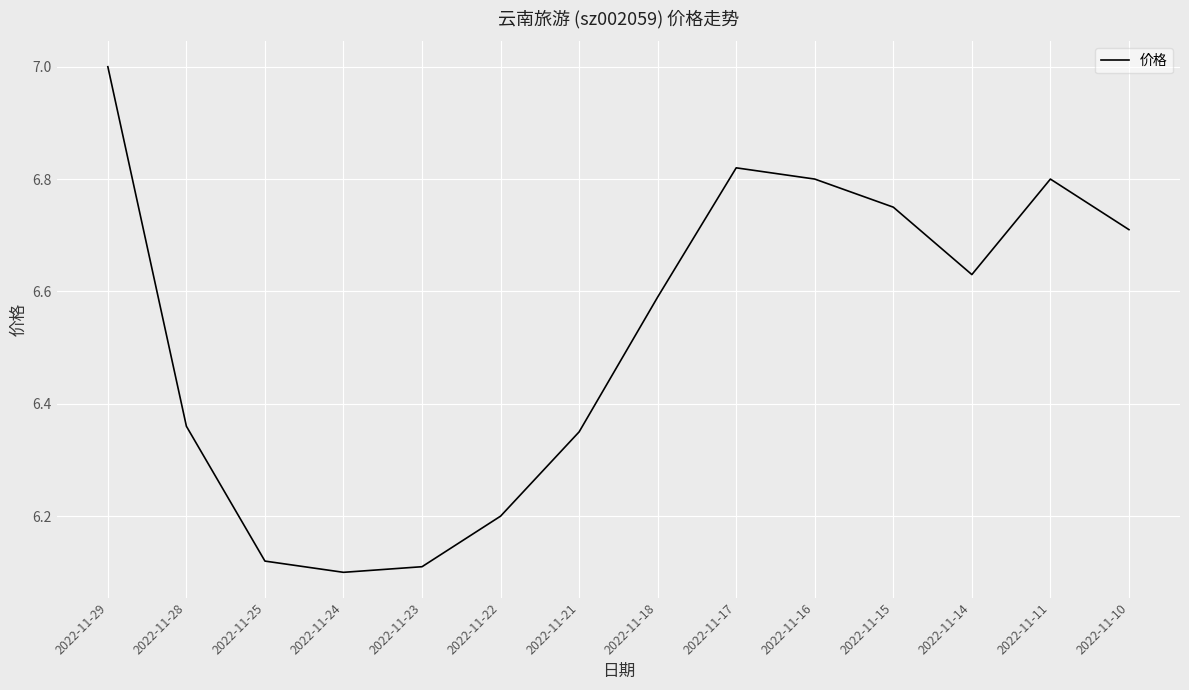

What is the sum of all values?

91.3